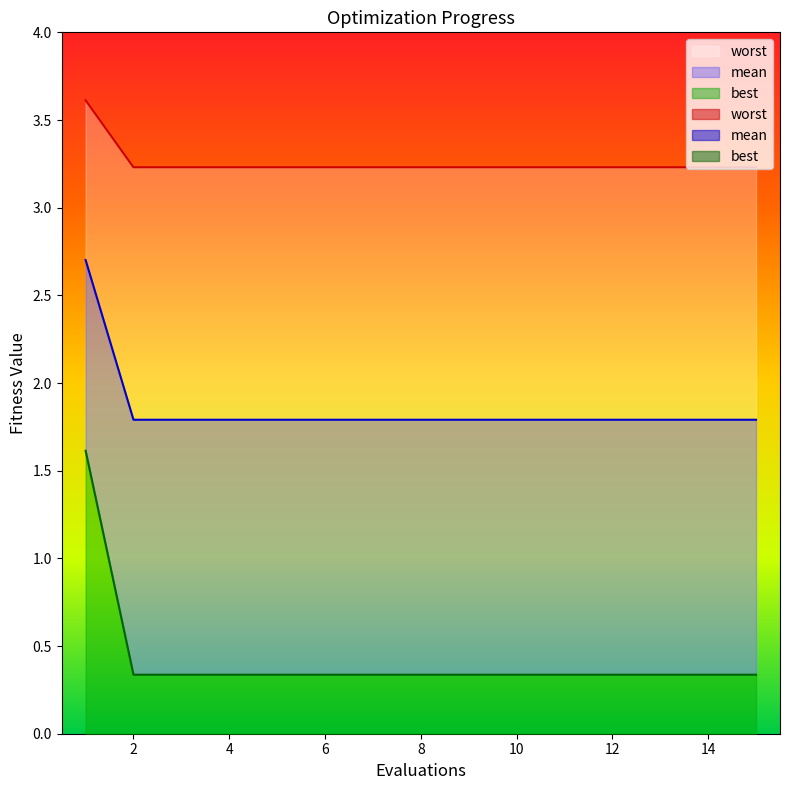

What is the value of the best point at the 8th from the left?

3.2